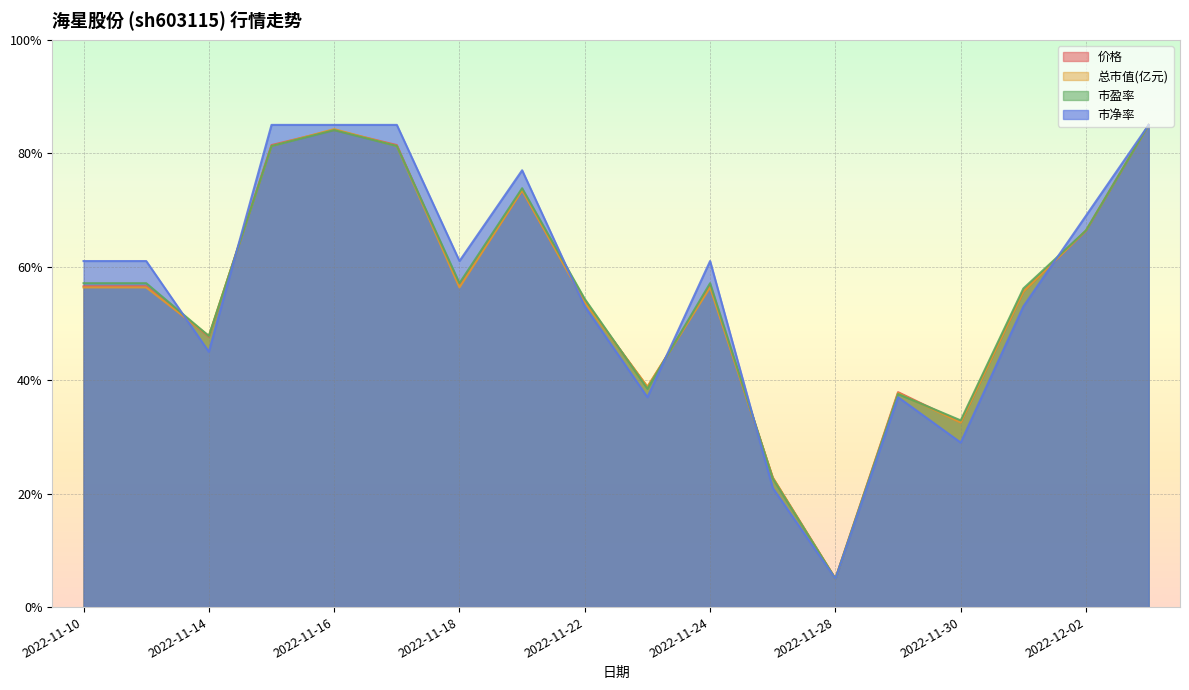

What are all the series names shown in the legend?

价格, 总市值(亿元), 市盈率, 市净率